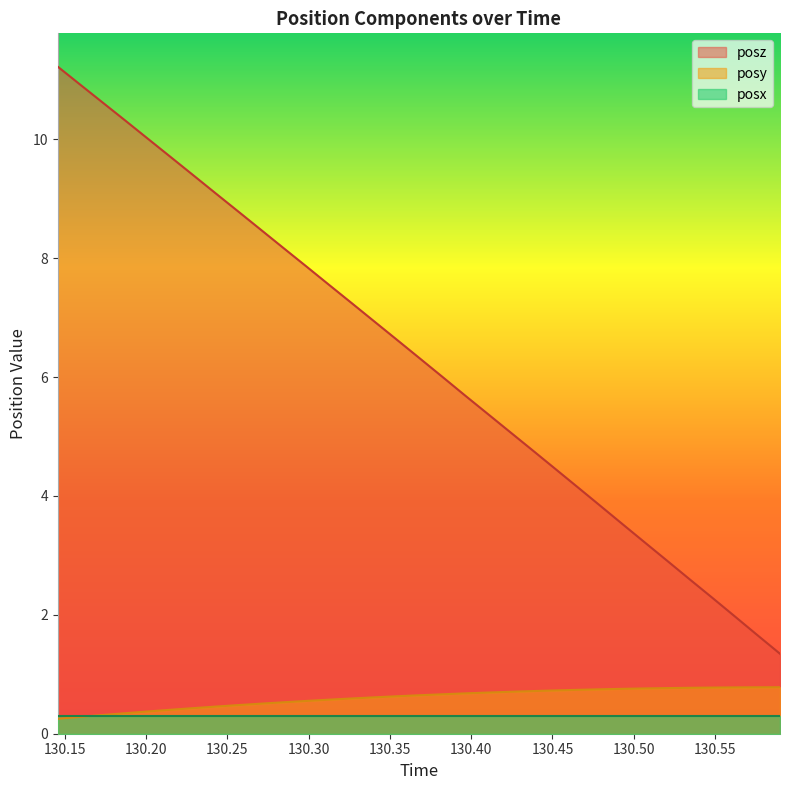

Which series has the largest total across all categories?

posz